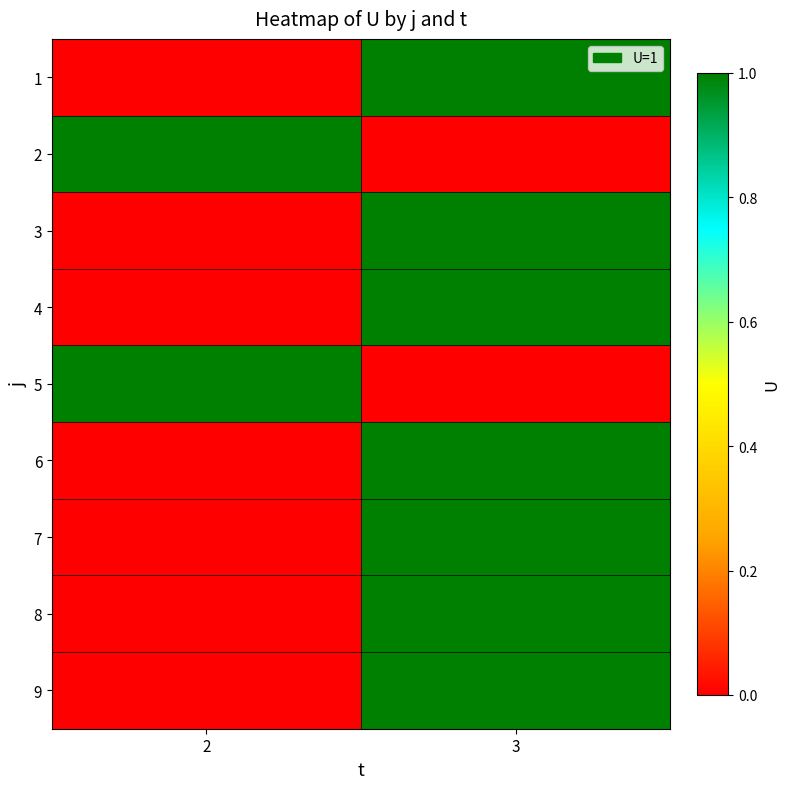

Reading left to right, extract all data points from this chart.

1: 2=0	3=1
2: 2=1	3=0
3: 2=0	3=1
4: 2=0	3=1
5: 2=1	3=0
6: 2=0	3=1
7: 2=0	3=1
8: 2=0	3=1
9: 2=0	3=1